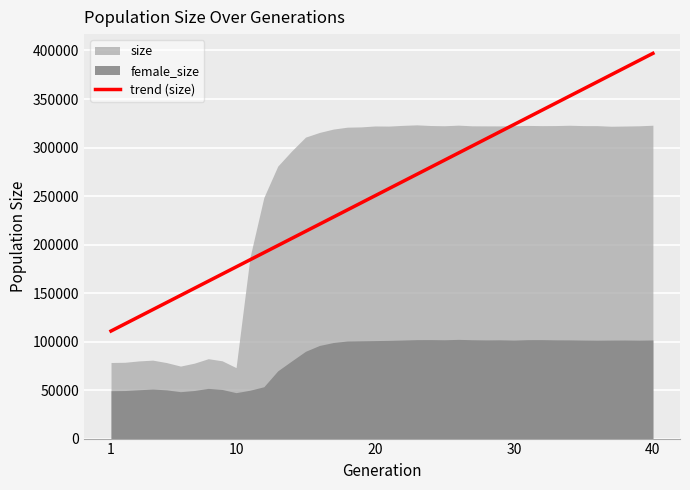

True or false: size and female_size cross at least once.

False